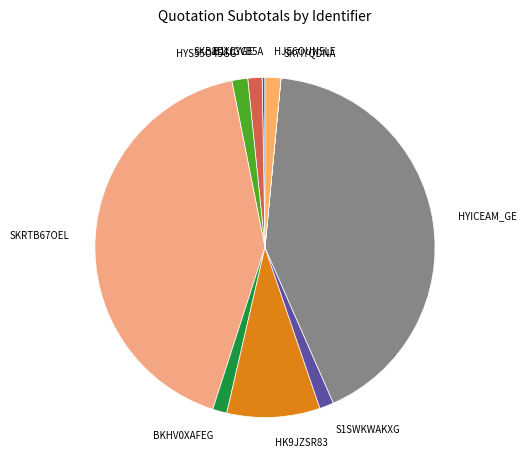

True or false: HYICEAM_GE accounts for 32% of the total.

False